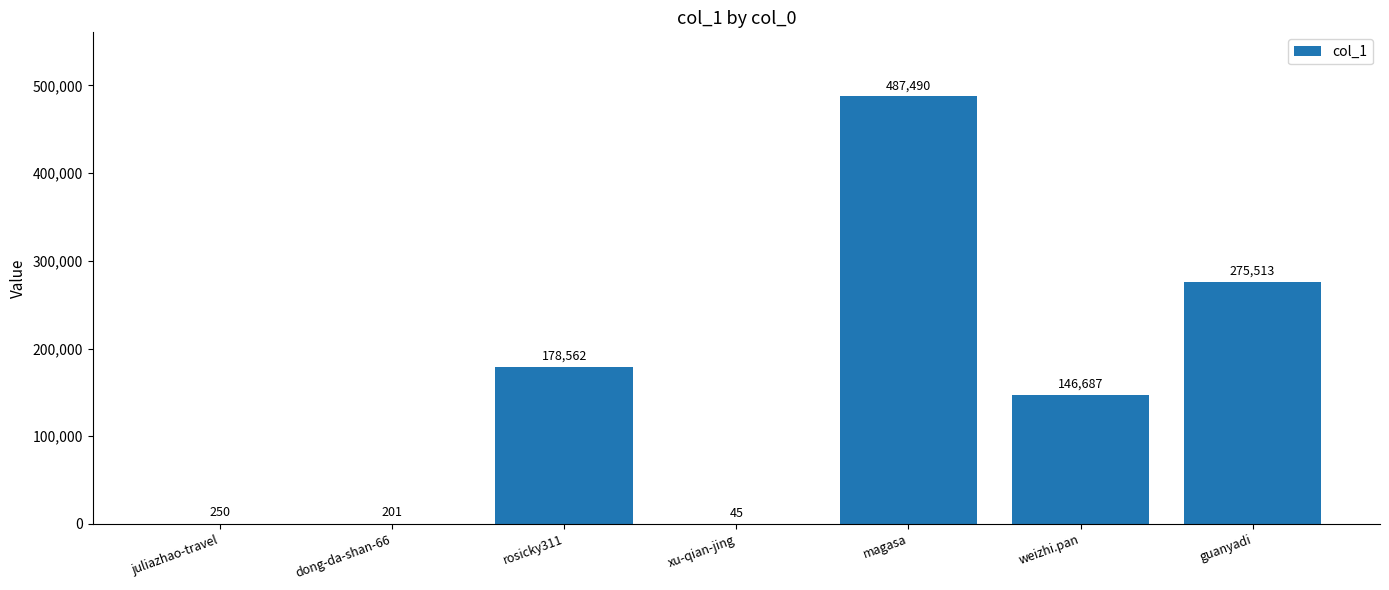

Are the bars grouped side by side (vs. stacked)?

No